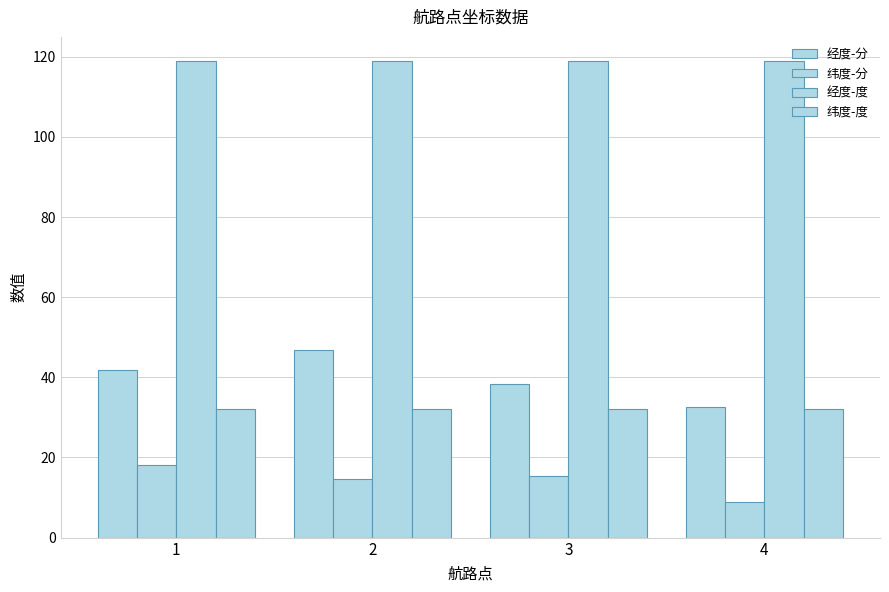

Does the chart contain stacked bars?

No